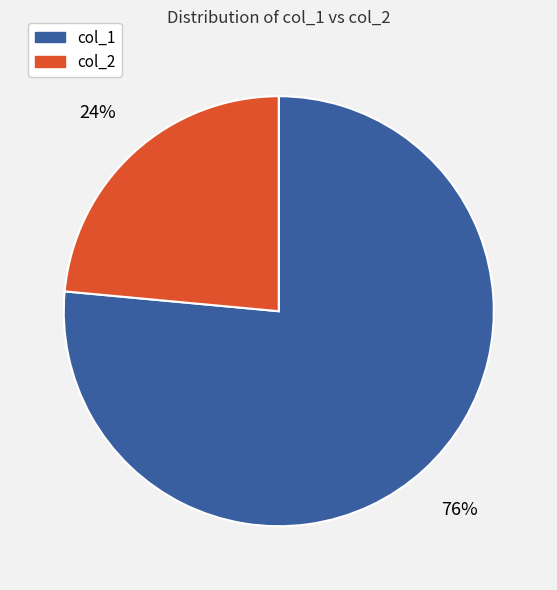

Does any single category account for the majority?

Yes